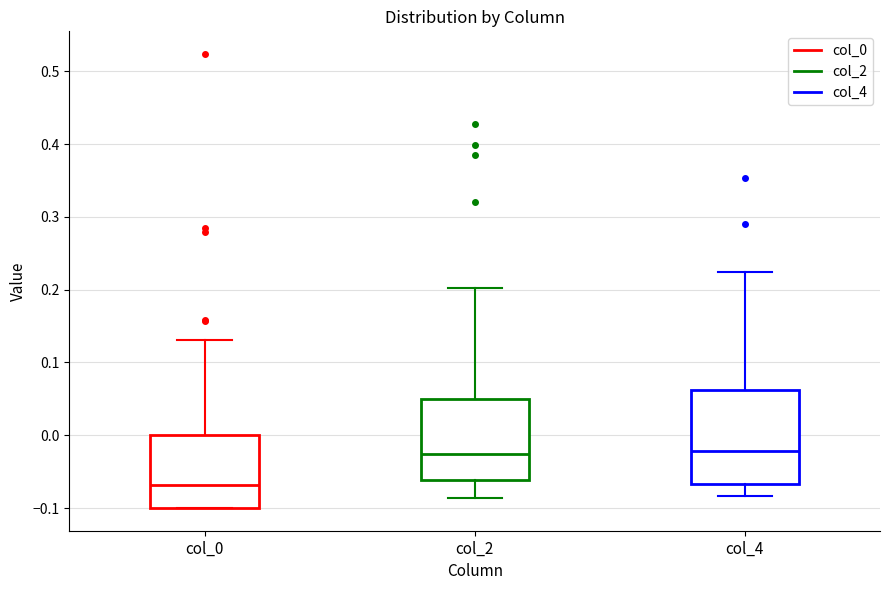

Reading left to right, transcribe this box plot: for each box, give where its median line is, the range the box spans, and where its two whiskers end, as read against the y-axis. The values are not printed on the chart, so give them approximately, as read against the axis.

col_0: median -0.07, box -0.10 to 0.00, whiskers -0.10 to 0.13
col_2: median -0.03, box -0.06 to 0.05, whiskers -0.09 to 0.20
col_4: median -0.02, box -0.07 to 0.06, whiskers -0.08 to 0.22